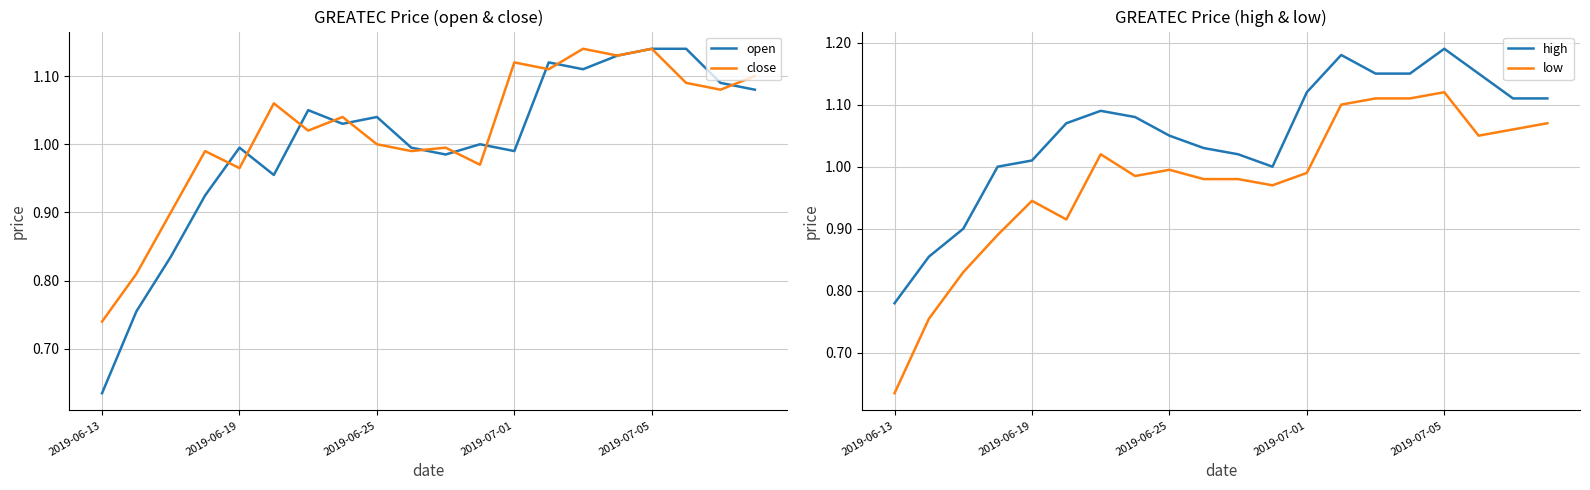

Is it true that open equals 1.5 at 2019-07-01?

False